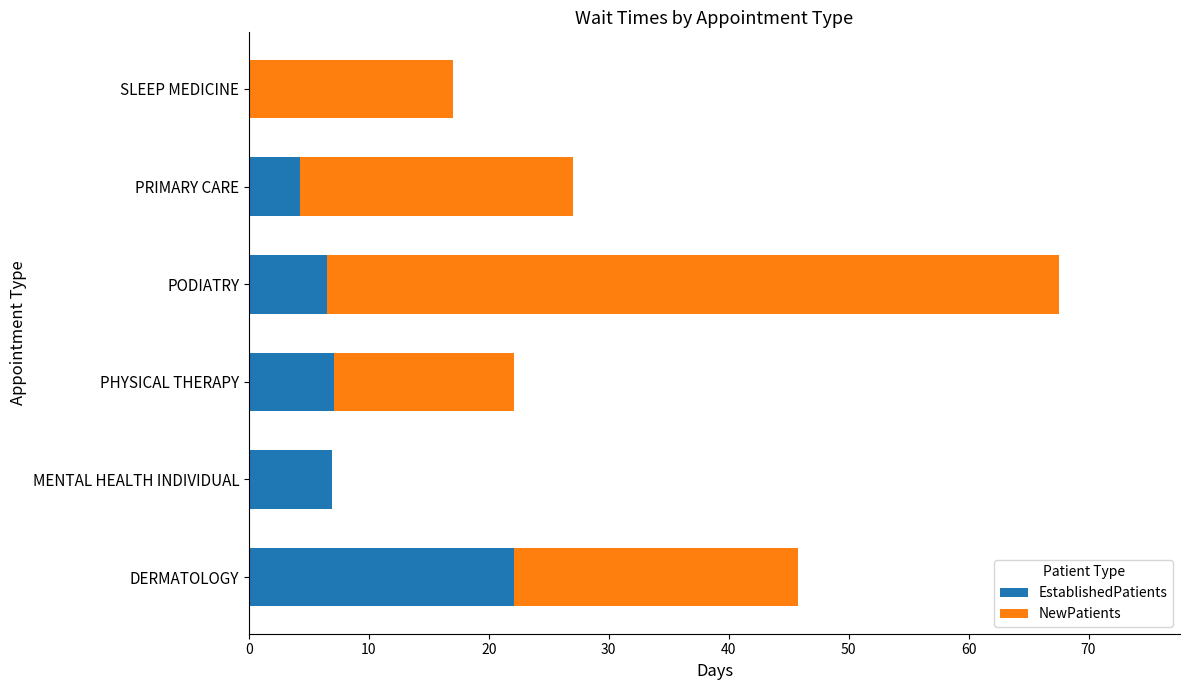

What value does the EstablishedPatients series have at PHYSICAL THERAPY?

7.1